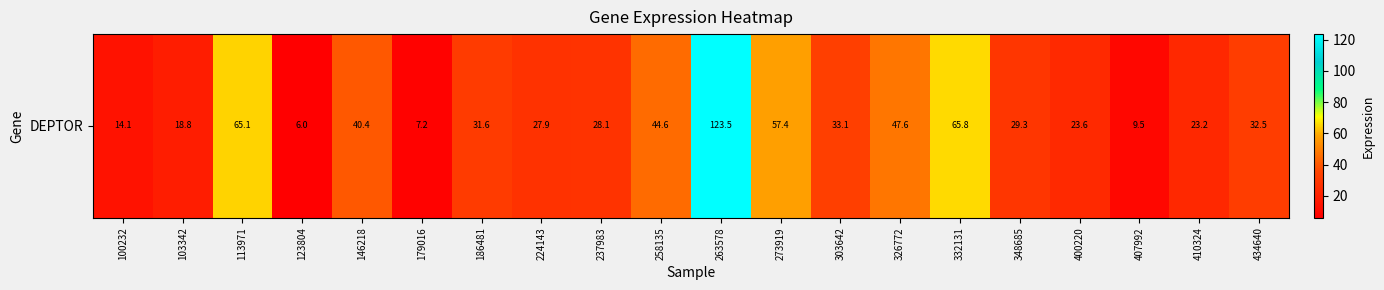

Is it true that the value at 186481 is 12.6?

False